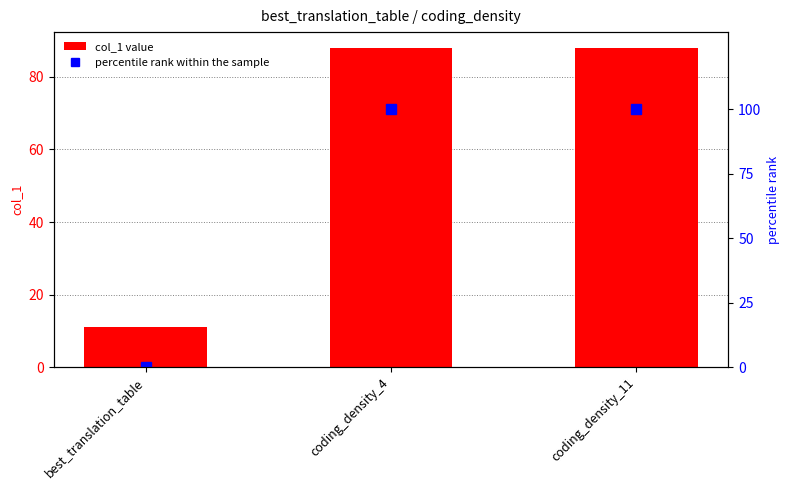

What position from the left is coding_density_4?

2